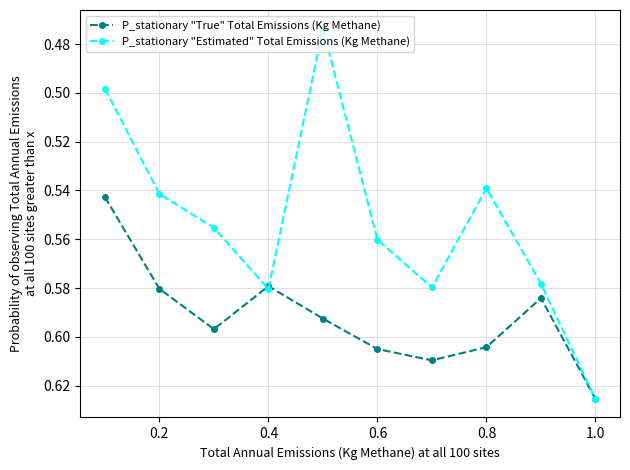

Rank the series by their average value, from lowest to highest.

P_stationary "Estimated" Total Emissions (Kg Methane), P_stationary "True" Total Emissions (Kg Methane)